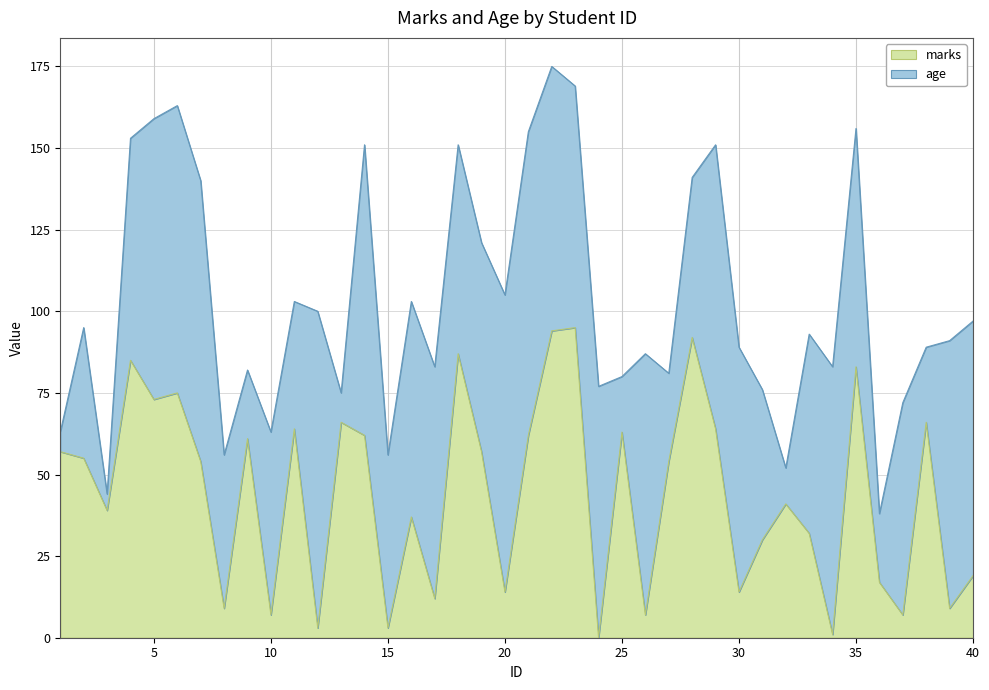

Does the chart display data point markers on the line(s)?

No